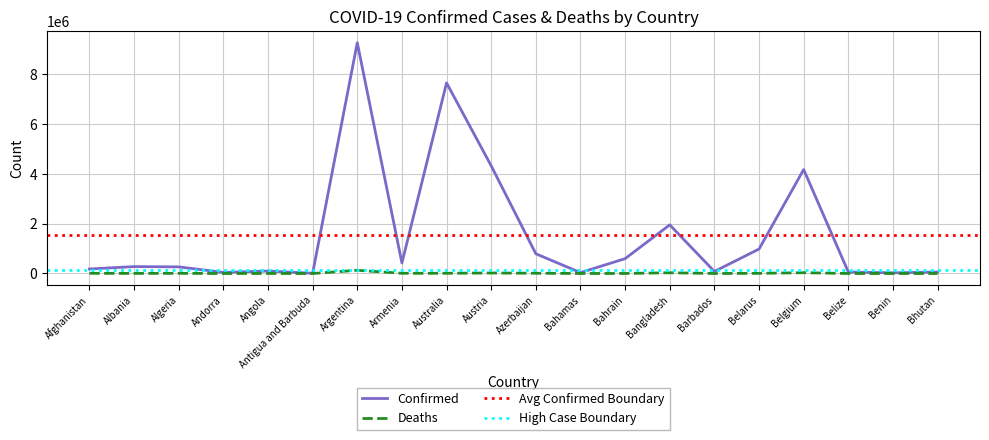

What is the sum of all Deaths values?

268223